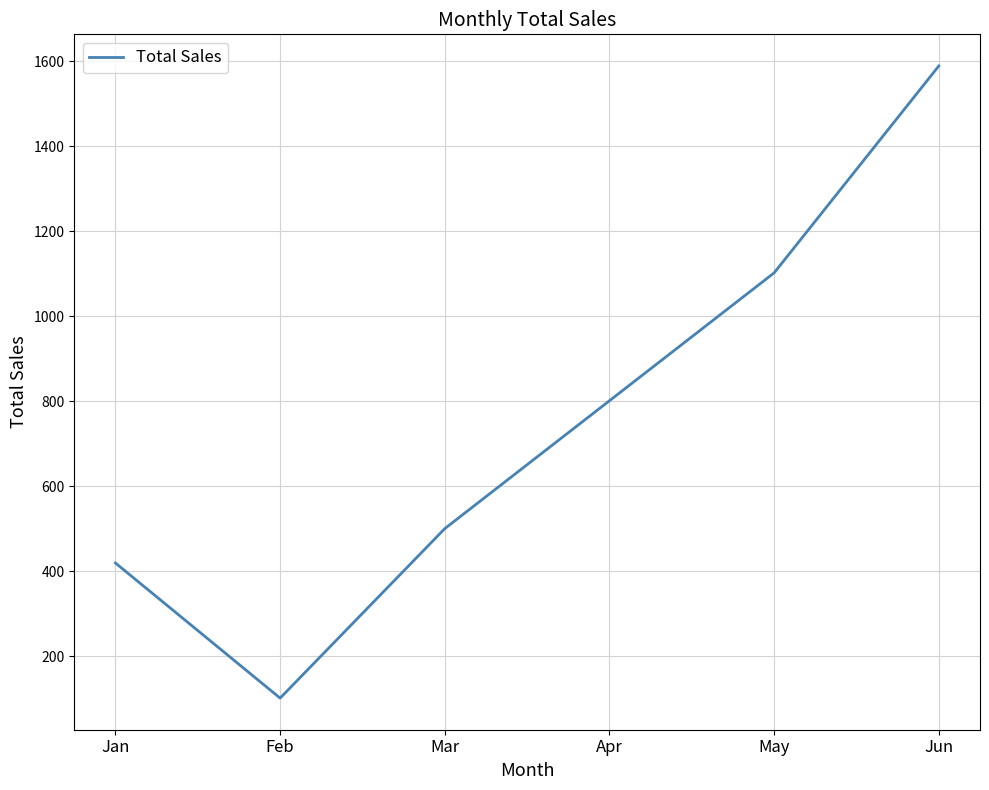

What is the greatest value displayed?

1589